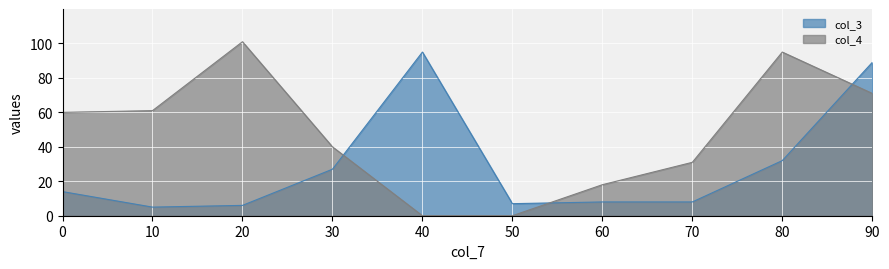

What is the sum of all col_4 values?

477